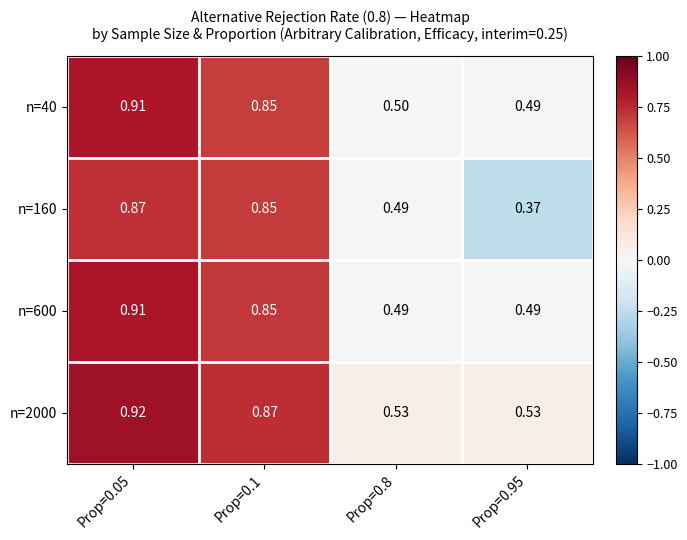

Is the value of n=40 at Prop=0.05 greater than the value of n=600 at Prop=0.1?

Yes